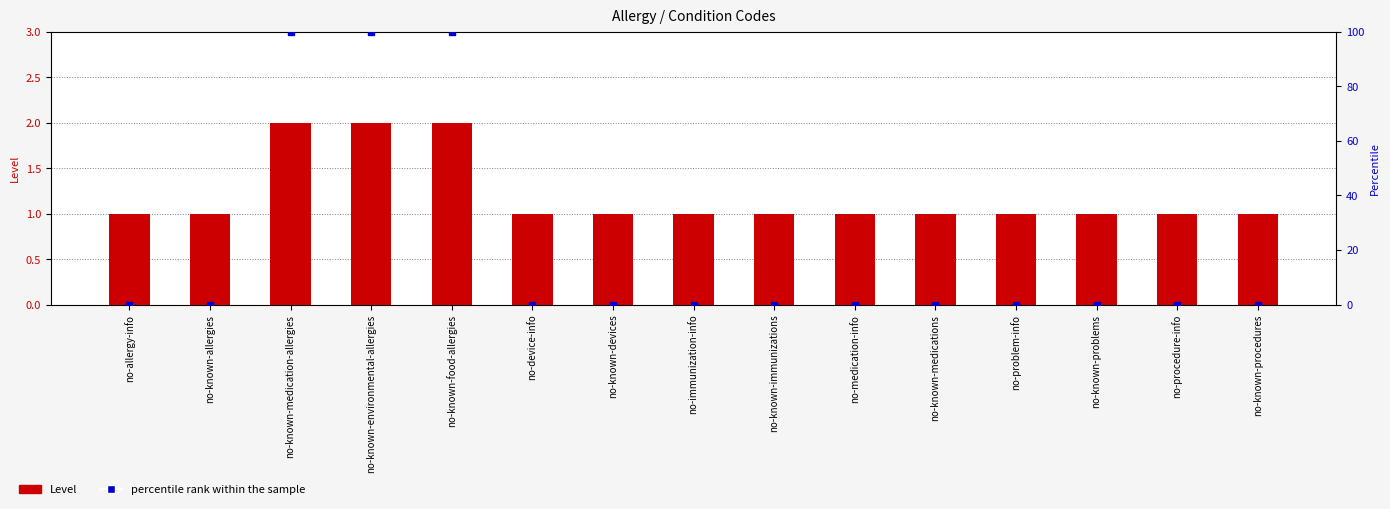

What is the total value across all series at no-known-devices?

1